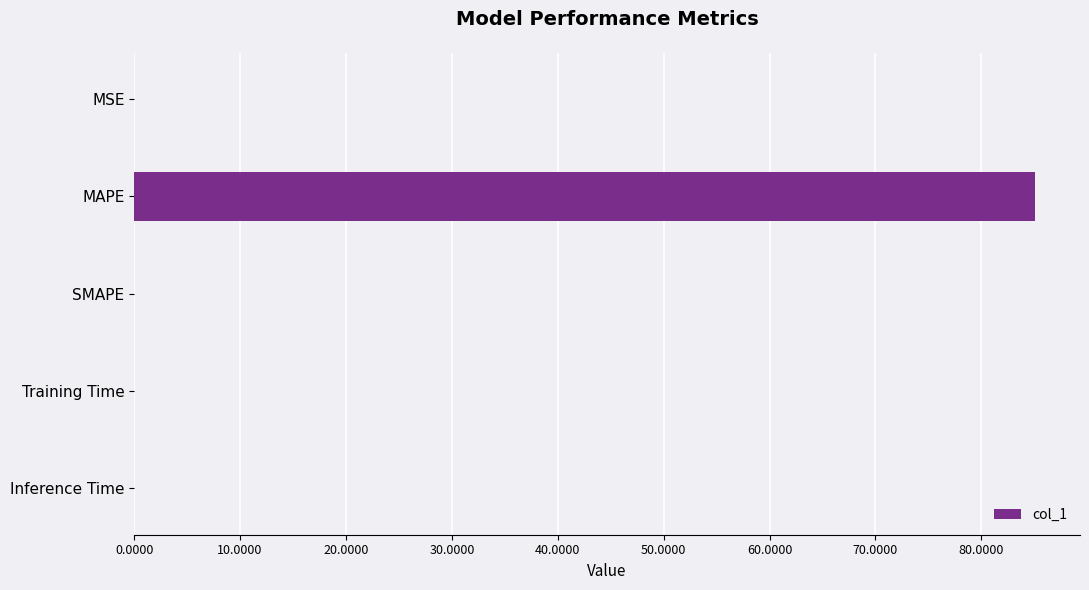

Between Inference Time and MAPE, which is larger?

MAPE